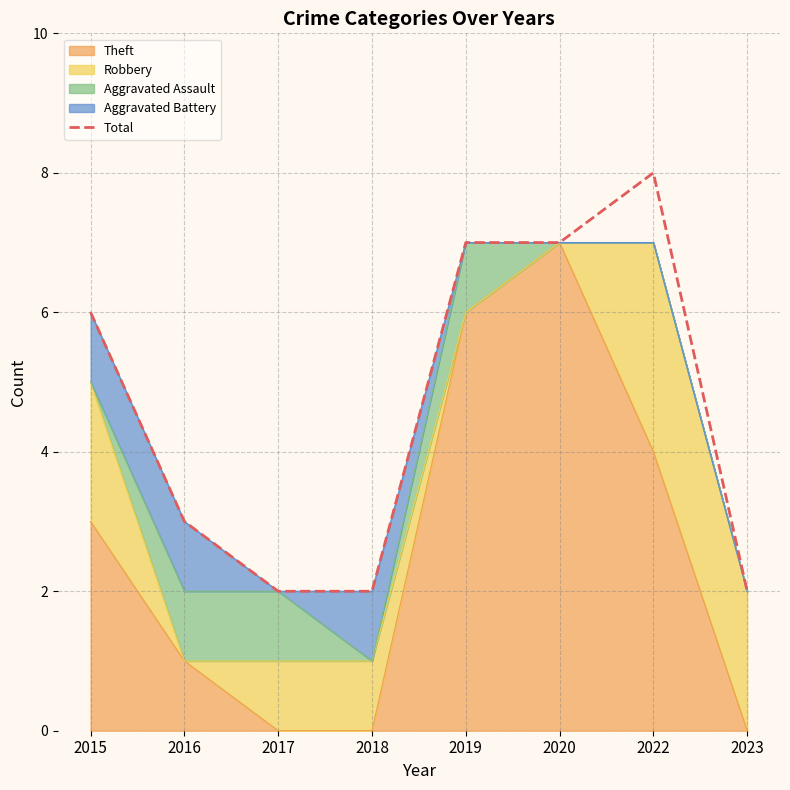

Read the value at 2020.

7